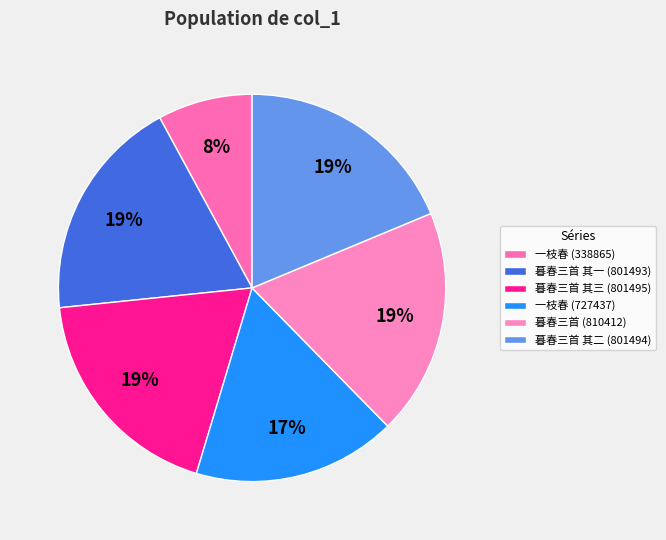

How many segments does this pie chart have?

6